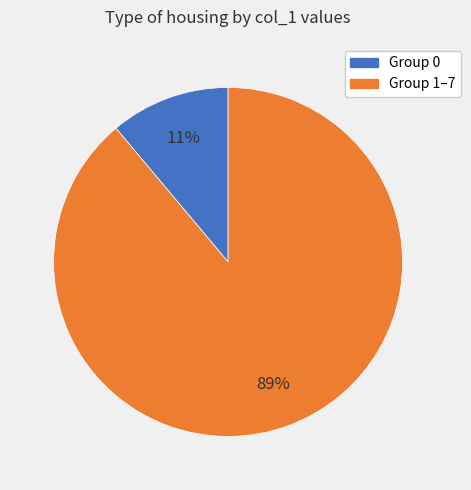

Is there any slice that represents more than half of the pie?

Yes